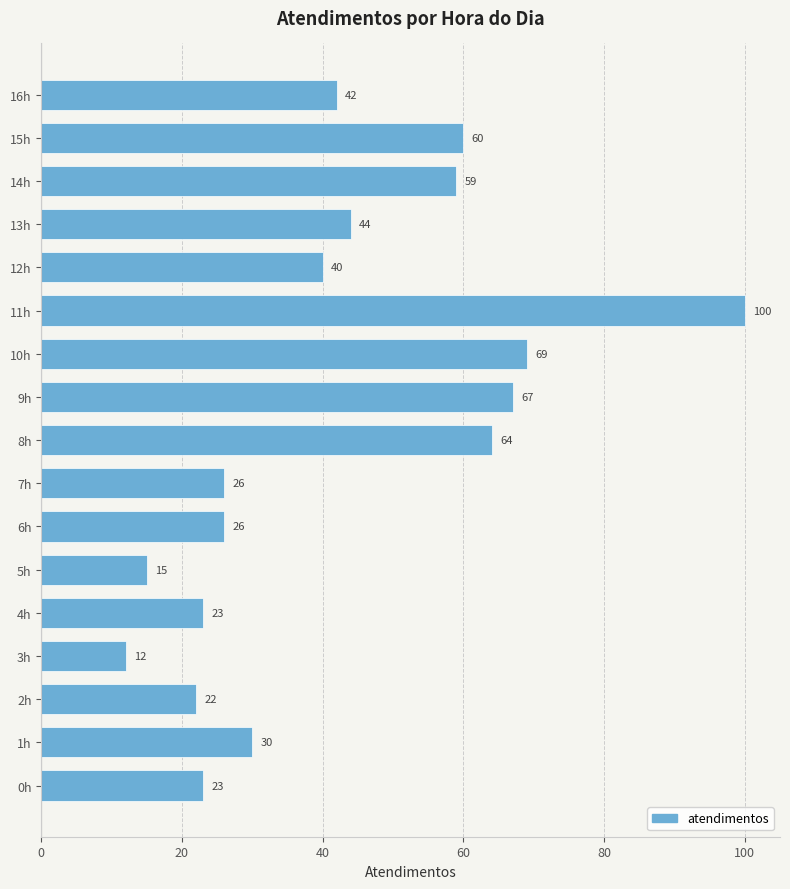

Does the chart contain any negative values?

No